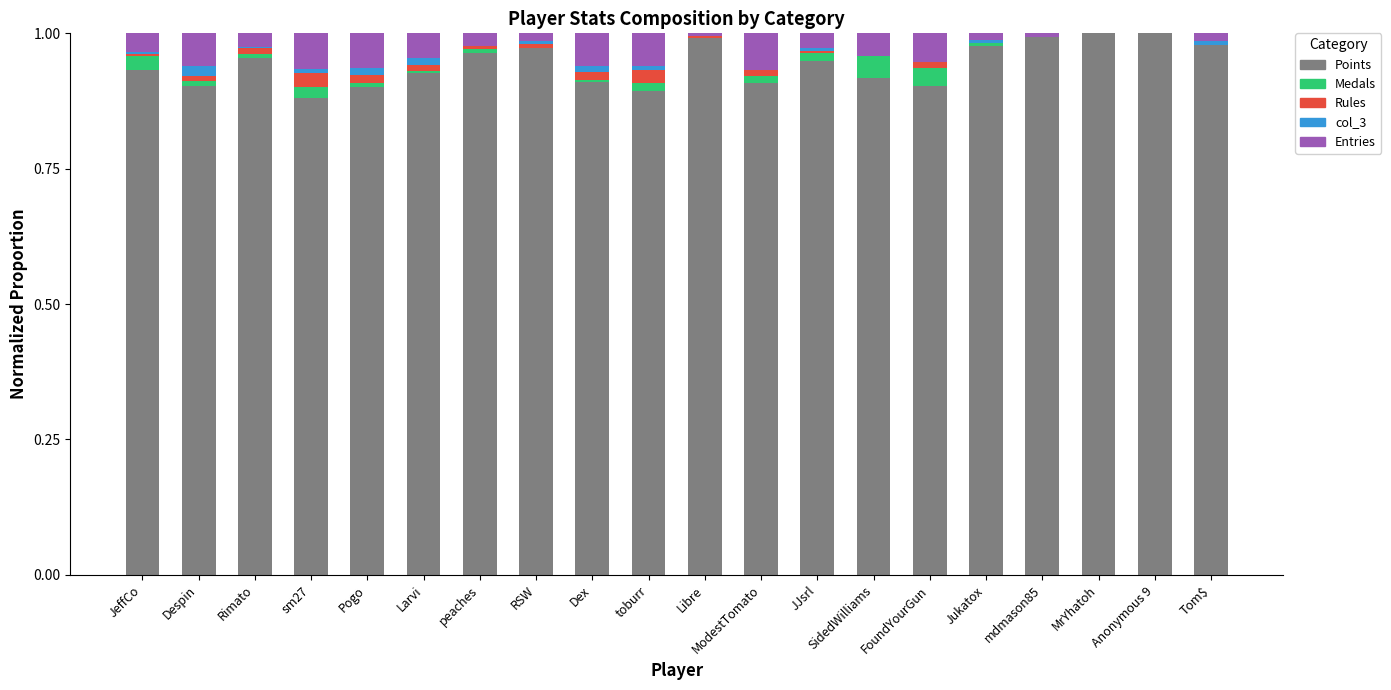

What is the sum of all Points values?

18.9